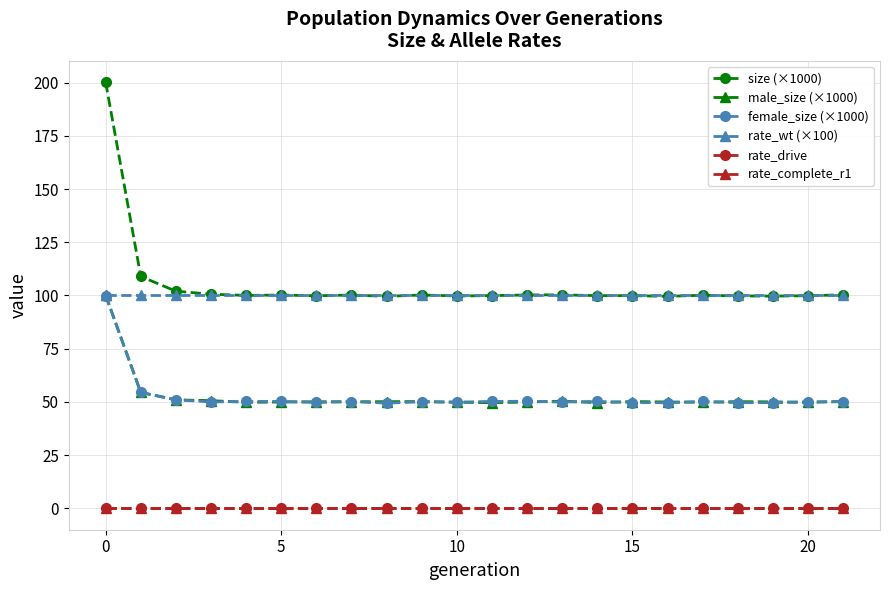

True or false: rate_wt (×100) and female_size (×1000) cross at least once.

False